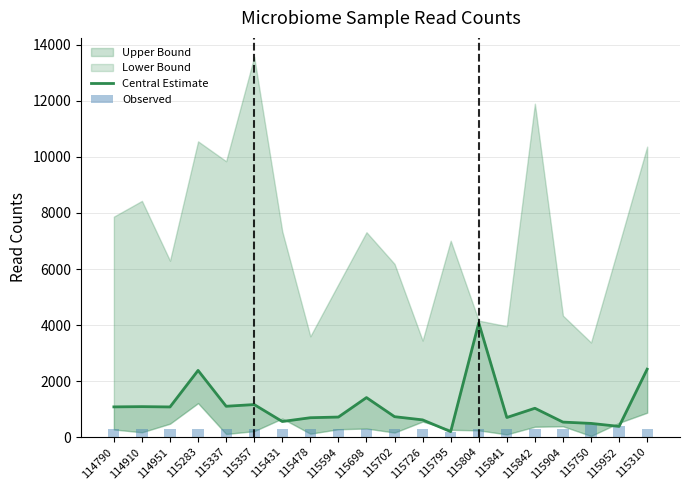

Reading right to left, list all the values displayed in this chart.

Central Estimate: 115310=2423	115952=380	115750=487	115904=534	115842=1028	115841=698	115804=4077	115795=194	115726=613	115702=727	115698=1409	115594=714	115478=690	115431=555	115357=1160	115337=1099	115283=2379	114951=1075	114910=1086	114790=1077
Observed: 115310=300	115952=380	115750=487	115904=300	115842=300	115841=300	115804=300	115795=194	115726=300	115702=300	115698=300	115594=300	115478=300	115431=300	115357=300	115337=300	115283=300	114951=300	114910=300	114790=300